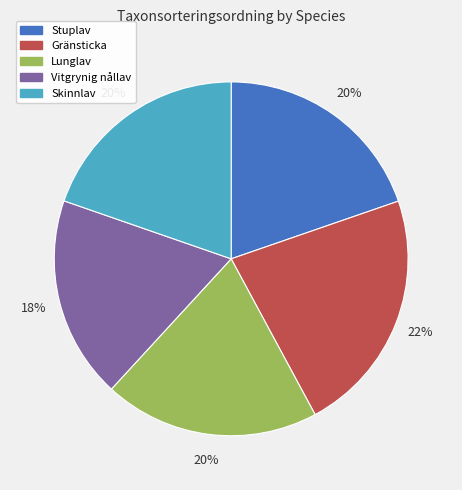

The Lunglav slice represents 7% of the pie. True or false?

False